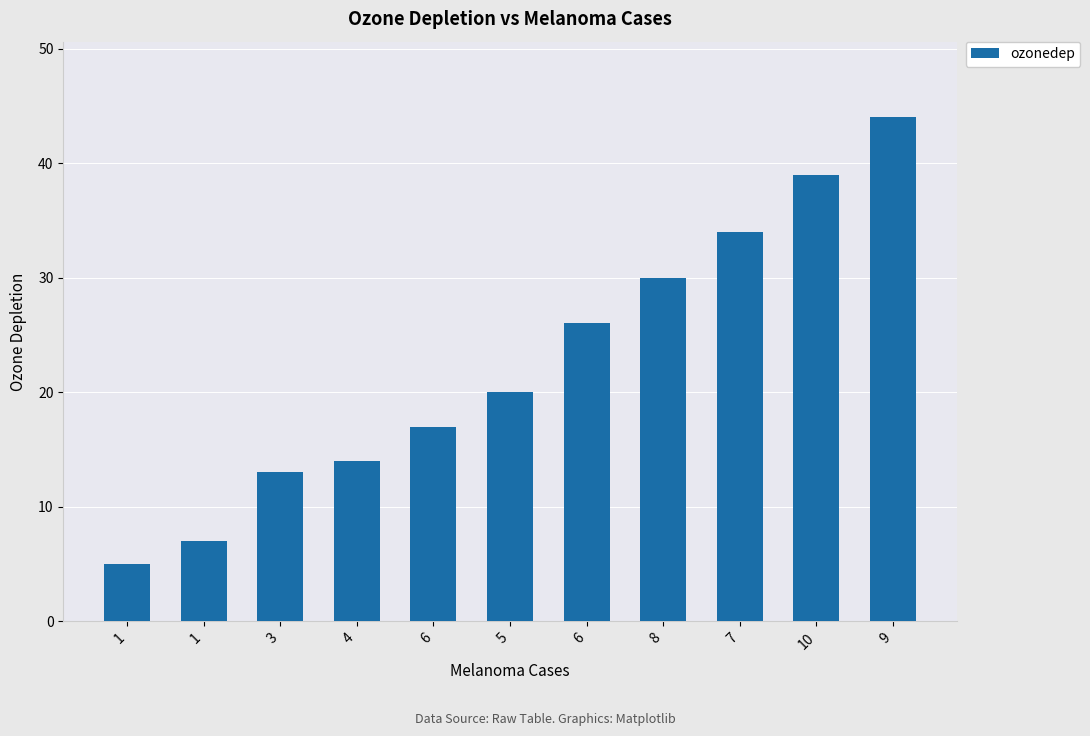

What is the approximate value at 9?

44